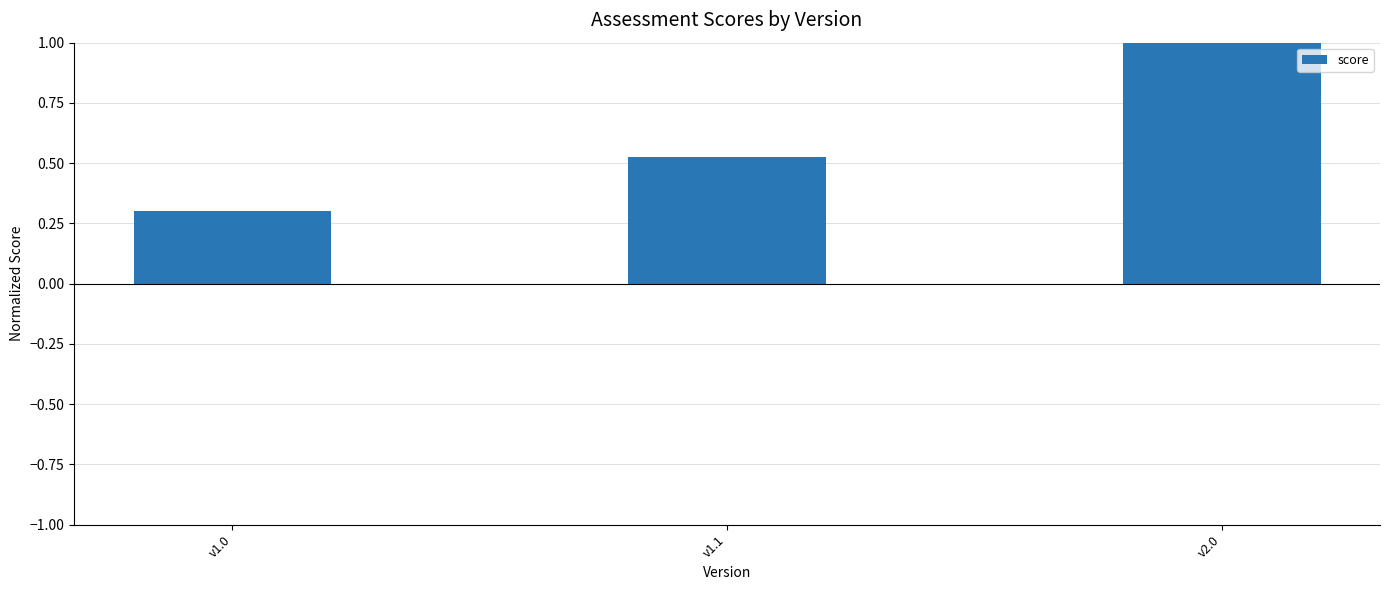

Which label corresponds to the largest value in the chart?

v2.0